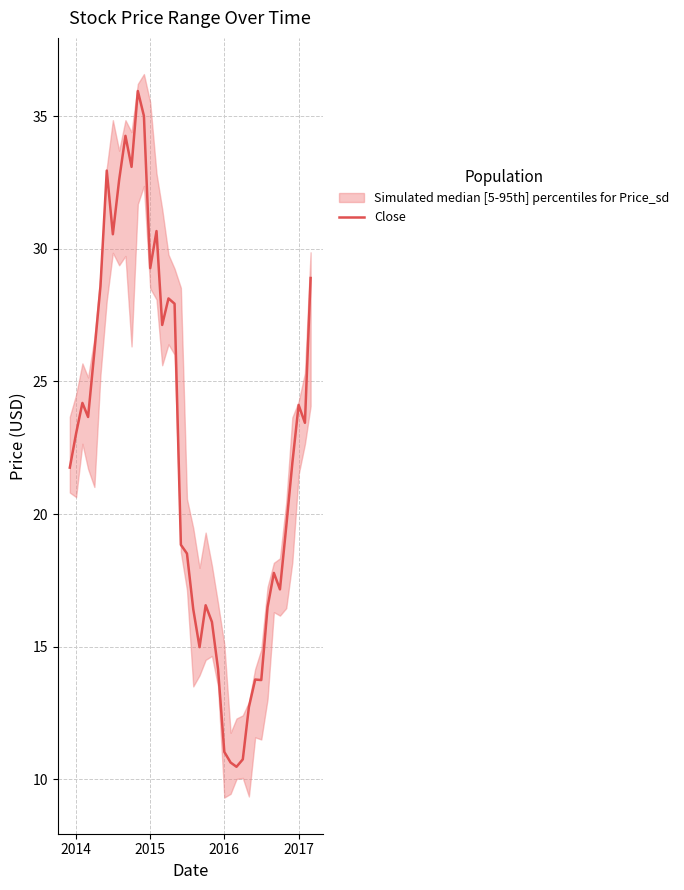

How many series are shown in this chart?

1